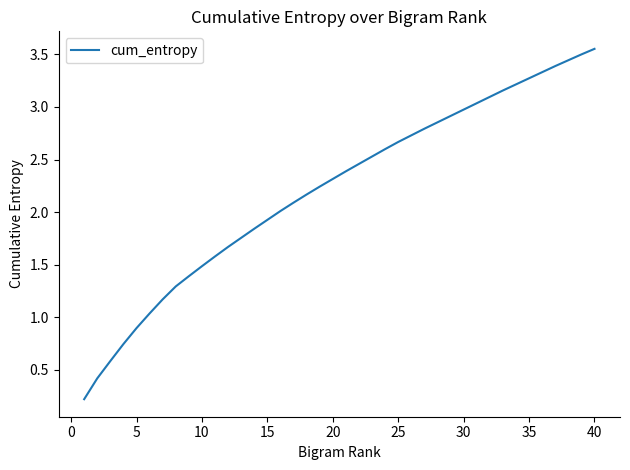

What is the difference between the maximum and minimum values?

3.3